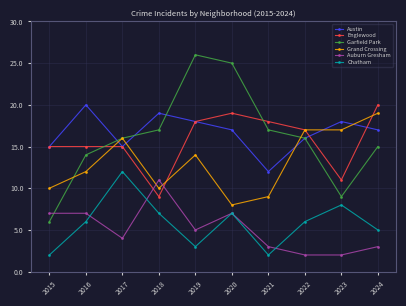

What are all the series names shown in the legend?

Austin, Englewood, Garfield Park, Grand Crossing, Auburn Gresham, Chatham